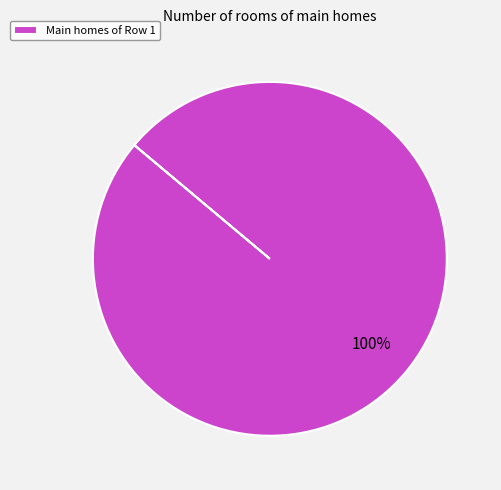

What is the majority slice?

Main homes of Row 1